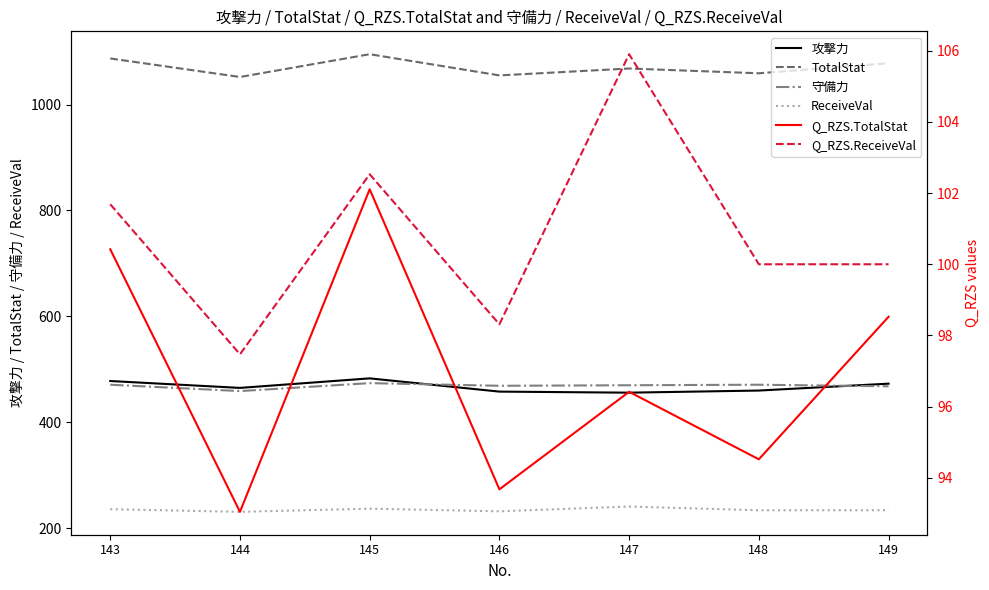

Is the value of TotalStat at 146 greater than the value of ReceiveVal at 146?

Yes